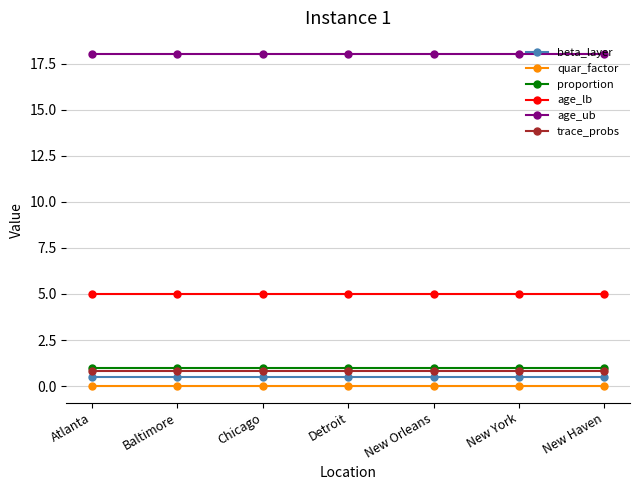

What is the label of the 4th point from the left?

Detroit